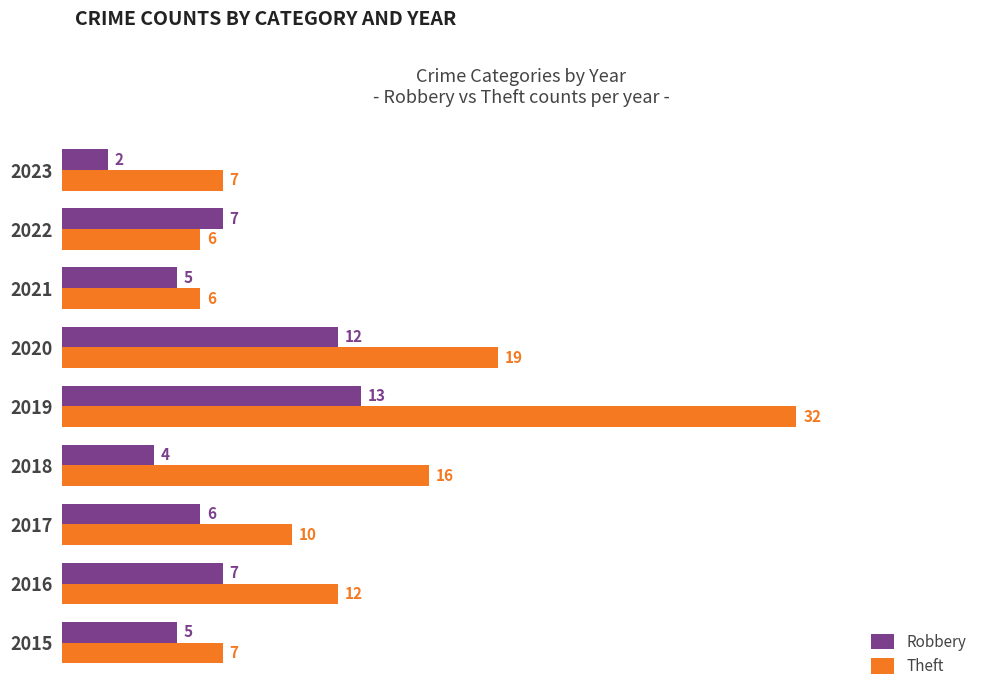

Which label corresponds to the smallest value in the chart?

2023